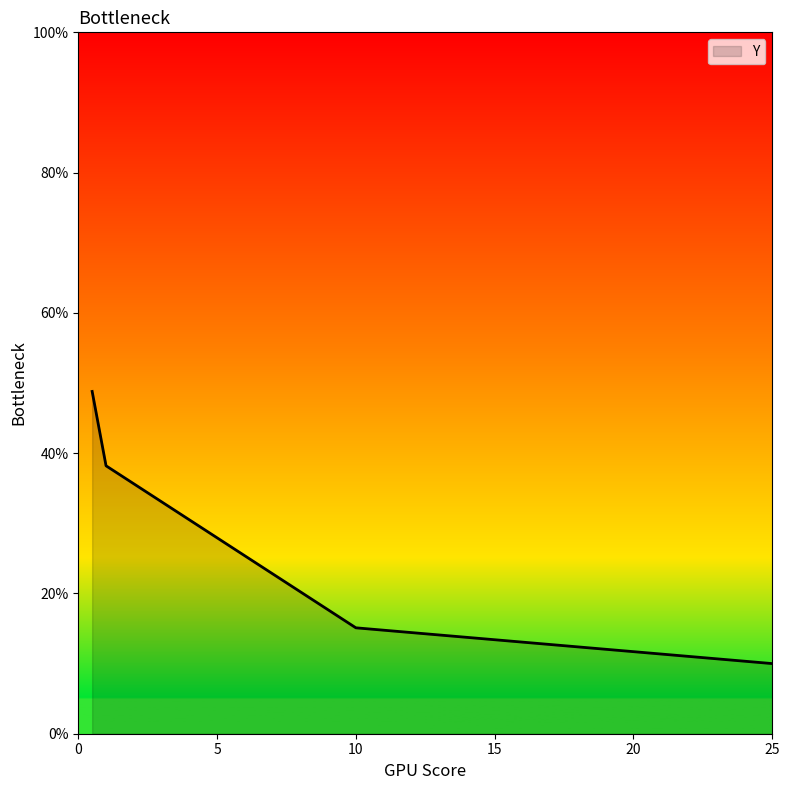

True or false: there are more than 1 points higher than both neighbors.

False